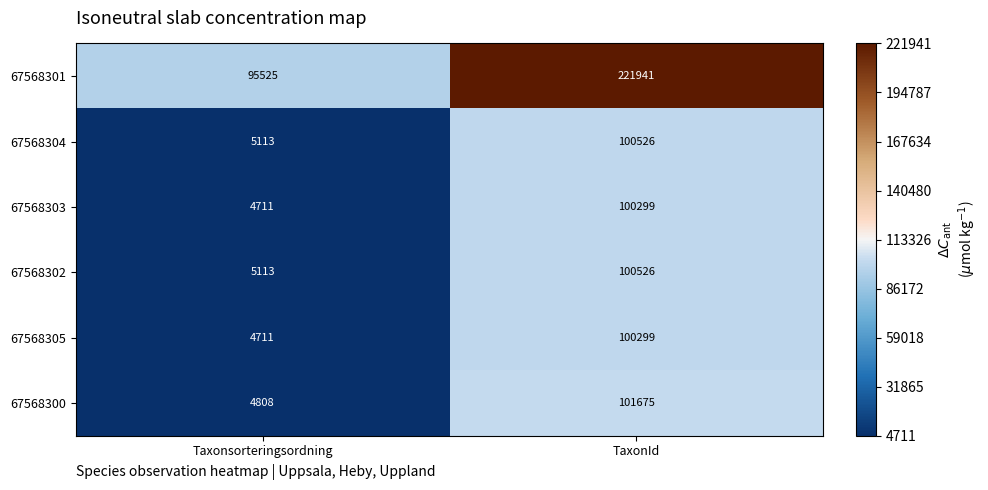

Which category has the lowest value in the 67568303 series?

Taxonsorteringsordning